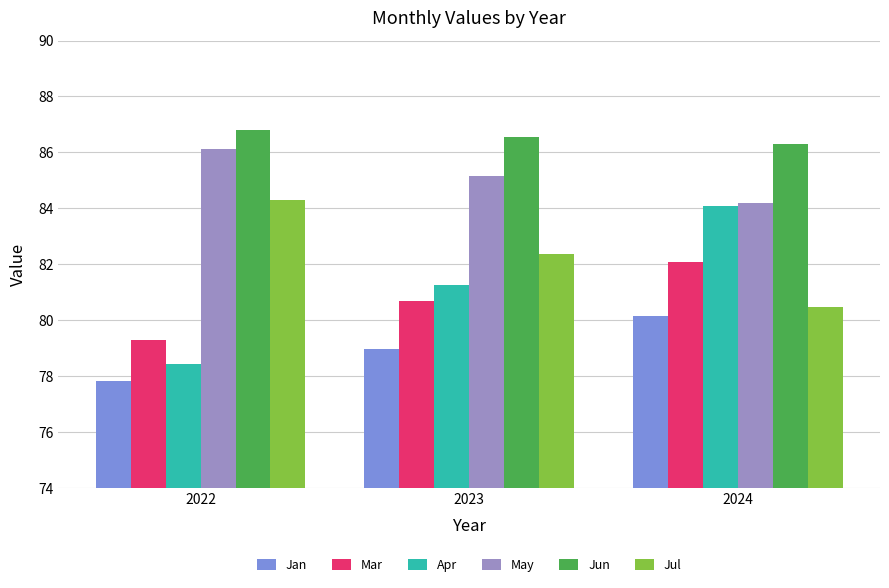

The Mar series shows 126.1 at 2023. True or false?

False